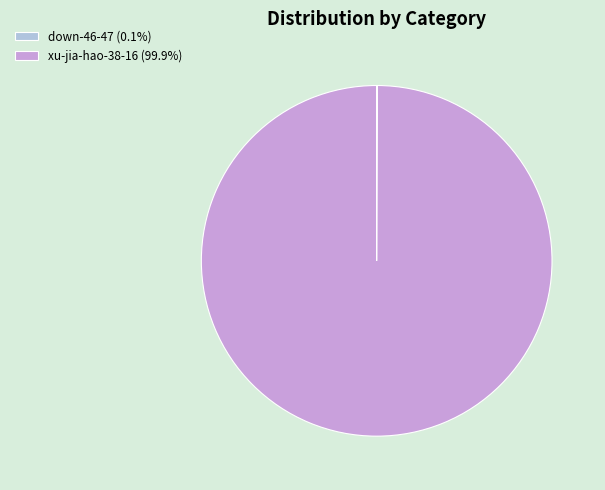

Which slice is the largest?

xu-jia-hao-38-16